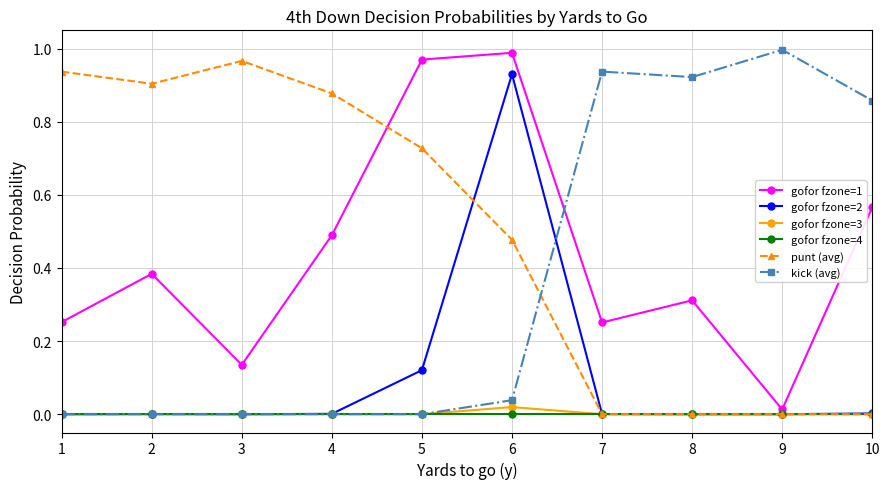

Which series has the largest total across all categories?

punt (avg)